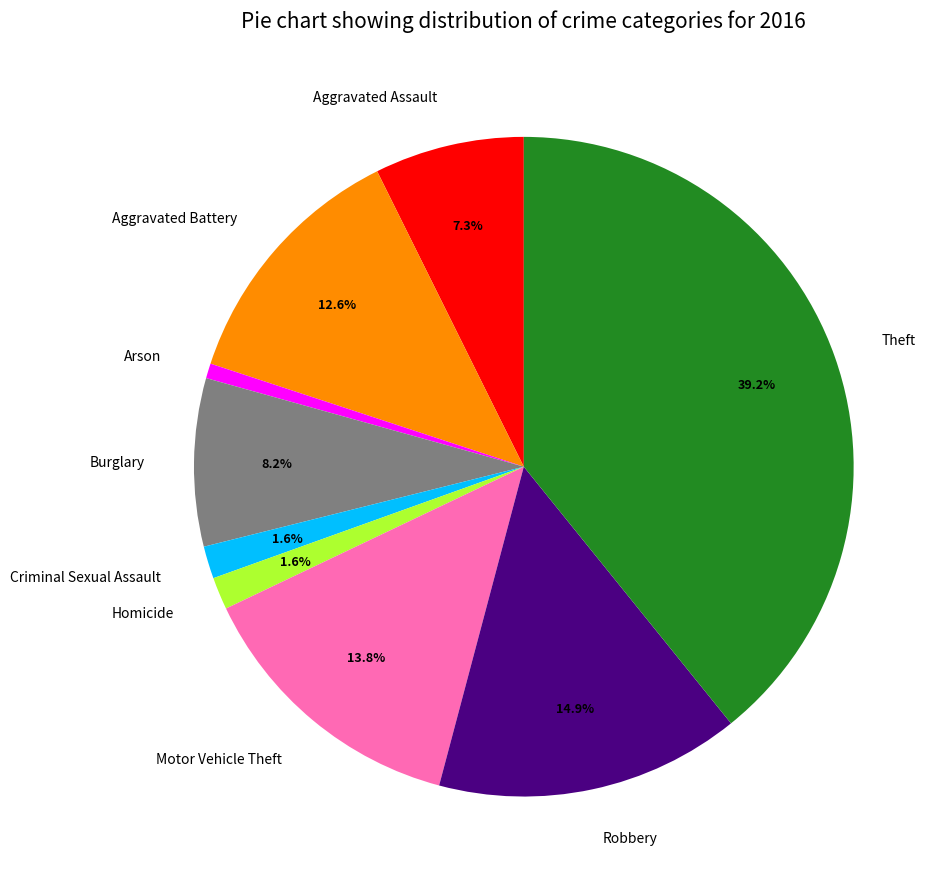

Which category has the smallest portion of the pie?

Arson